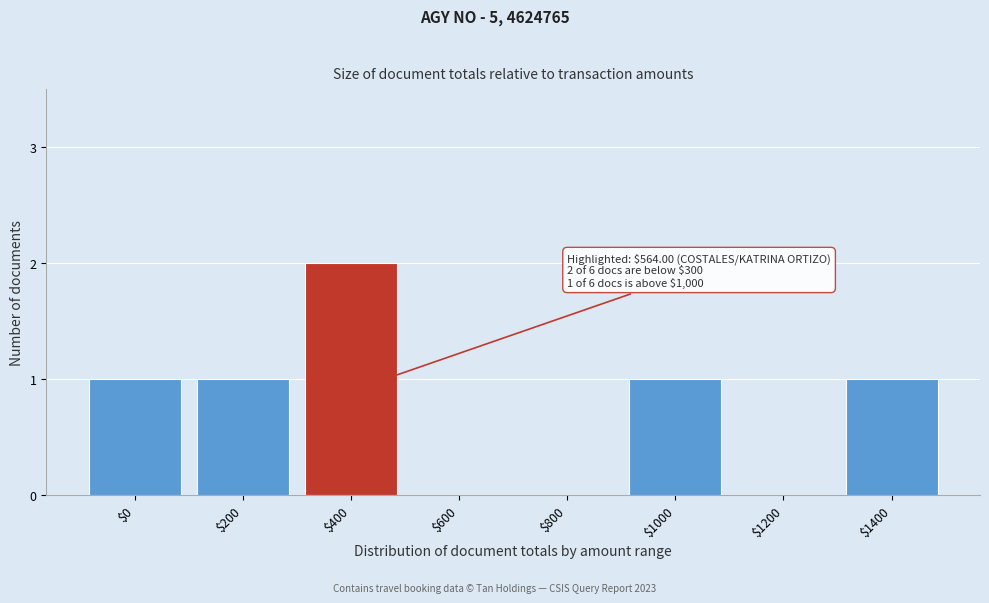

At which category does the chart reach its peak across all series?

$400